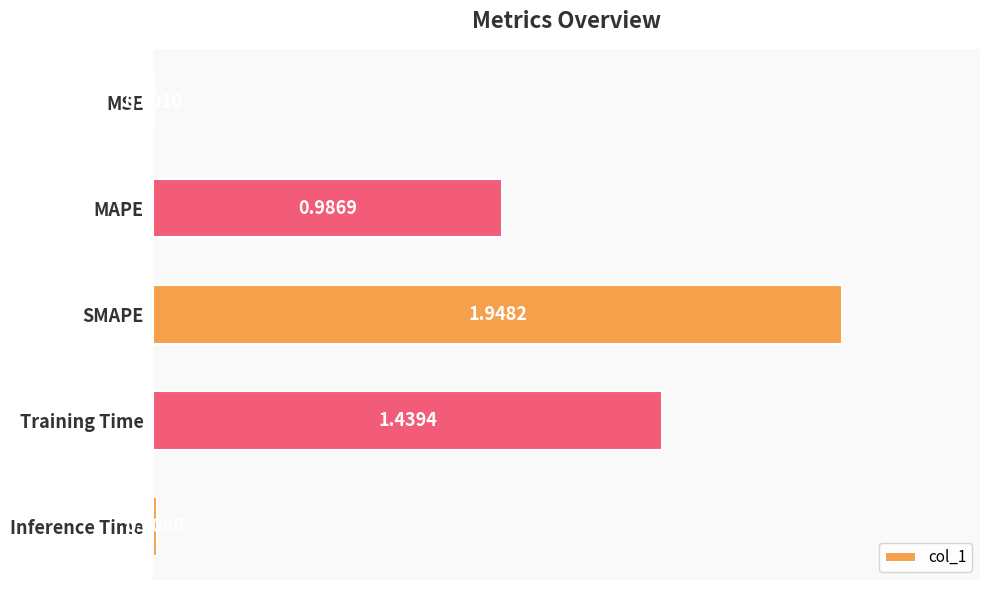

Count the number of categories in the chart.

5